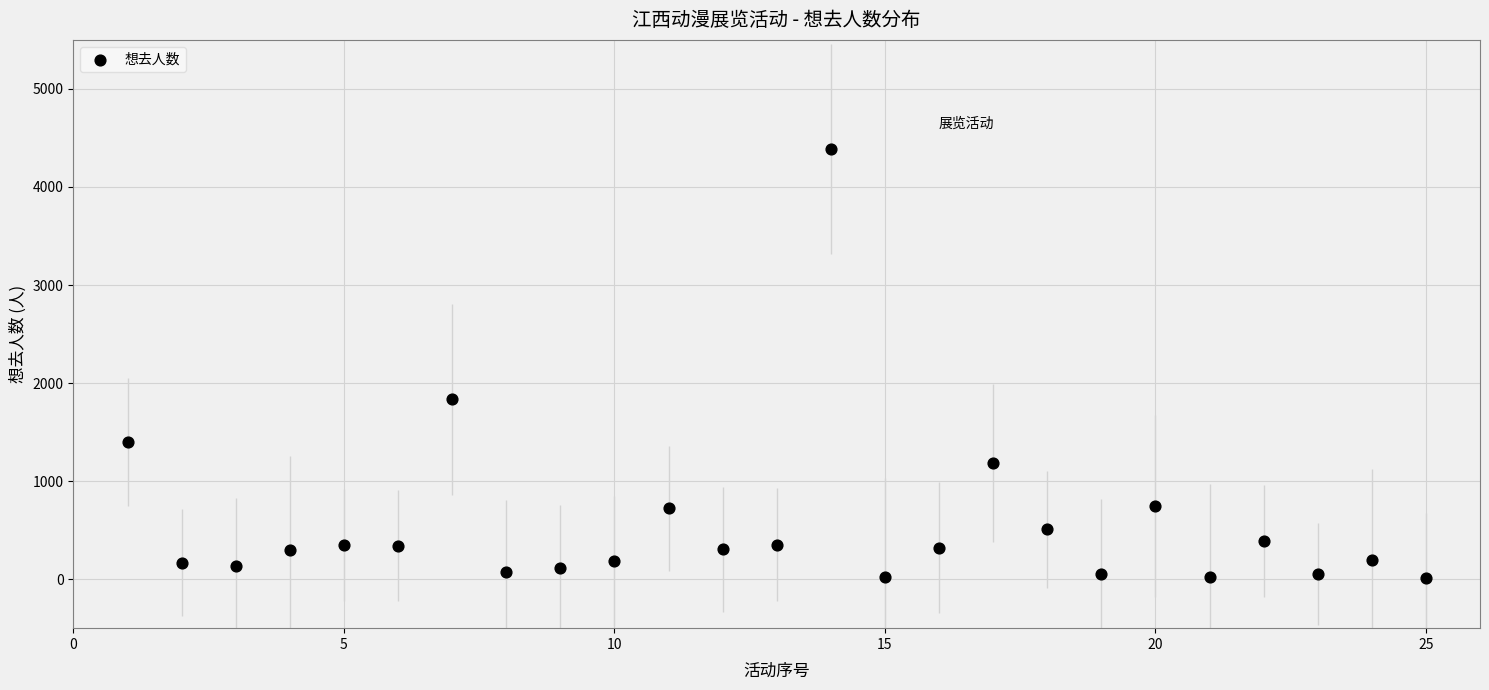

What is the range of Y values (max minus min)?

4372